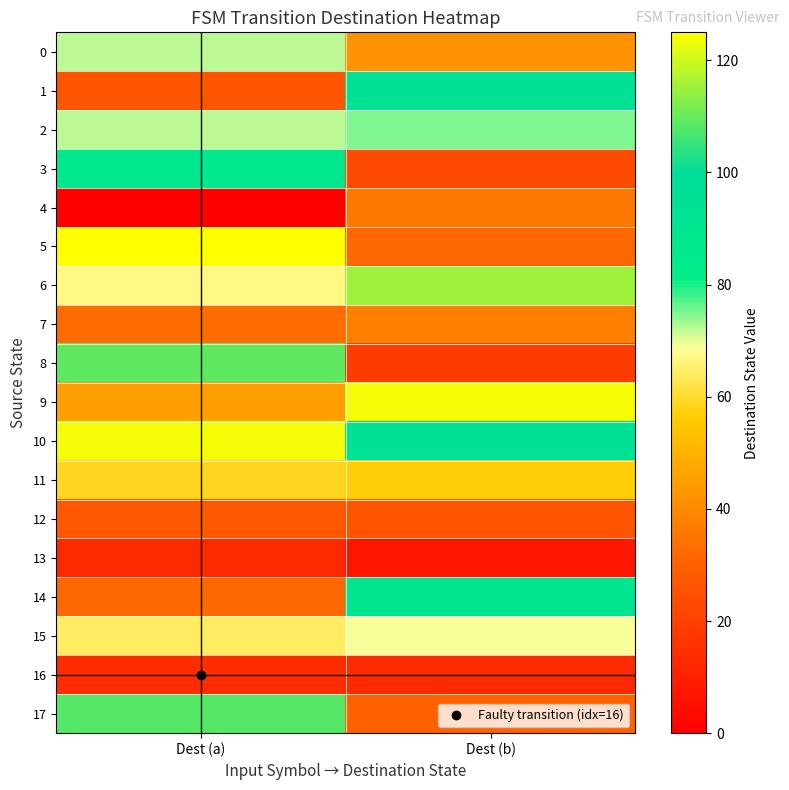

Rank the series by their maximum value, from lowest to highest.

13, 16, 12, 4, 7, 11, 15, 0, 2, 3, 14, 1, 17, 8, 6, 9, 10, 5